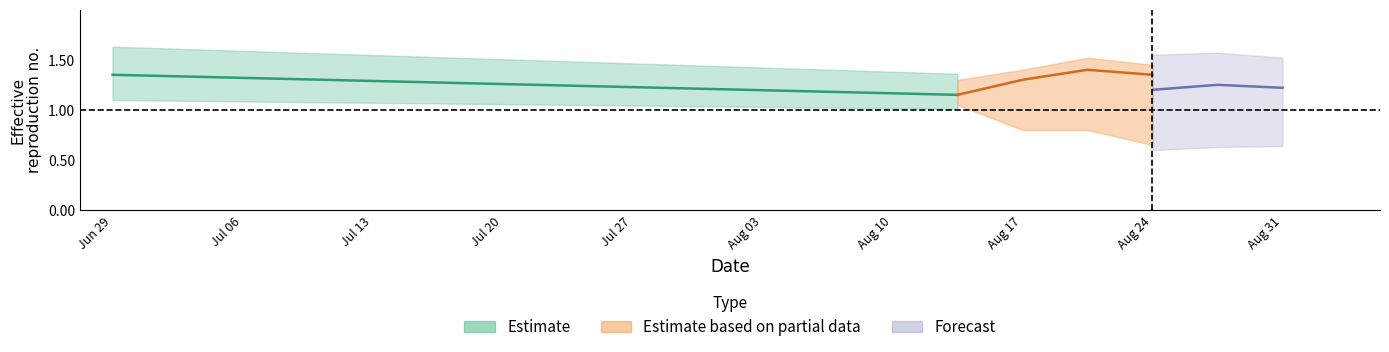

True or false: View7 has a value of 0.4 at 11.

False